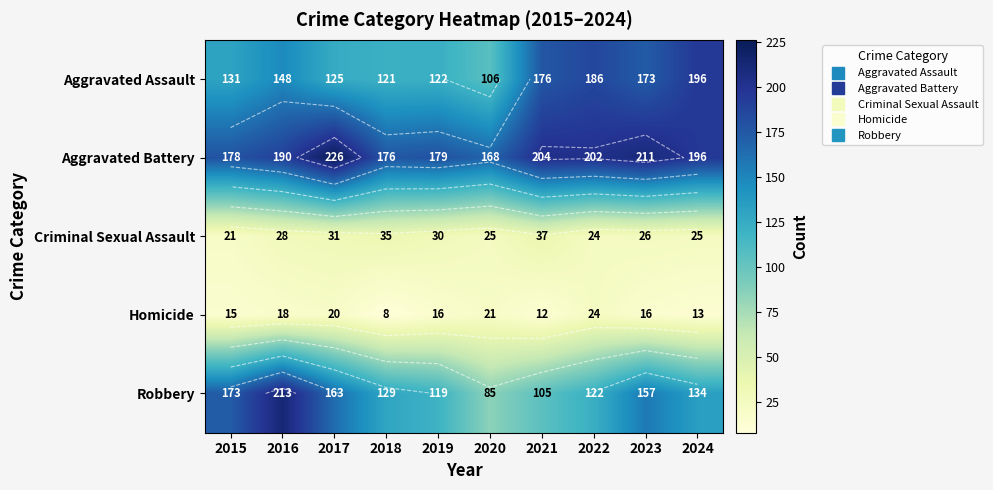

What value does the Criminal Sexual Assault series have at 2020?

25